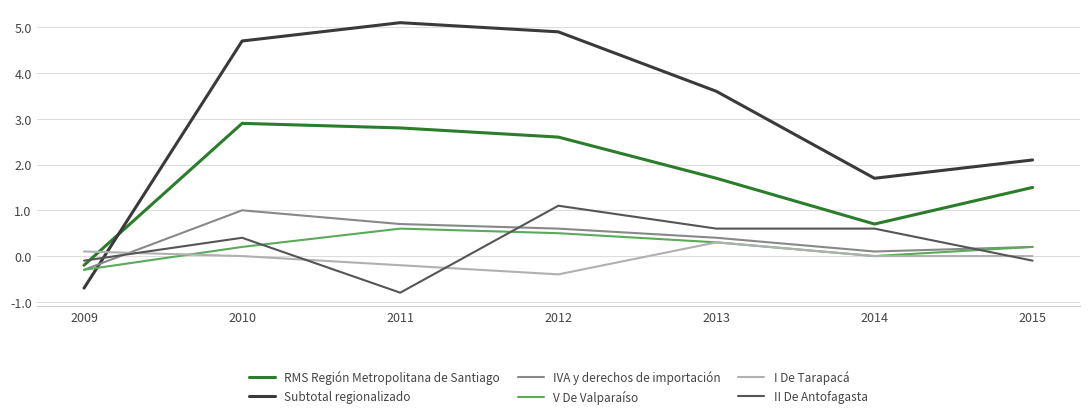

Between which two adjacent categories do IVA y derechos de importación and Subtotal regionalizado first intersect?

2009 and 2010